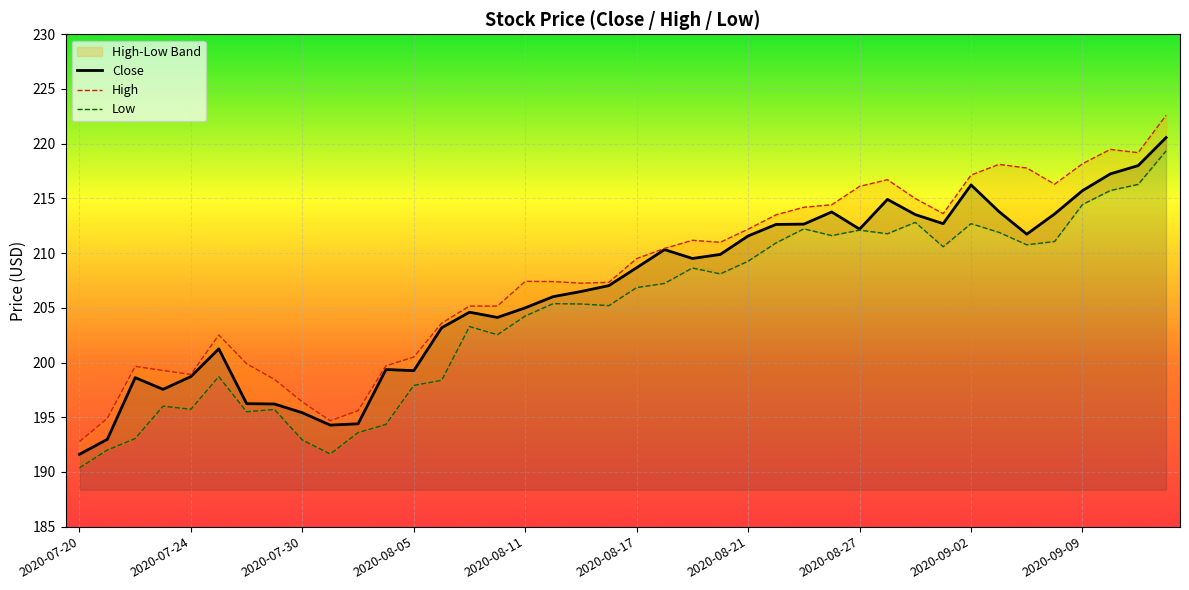

Which series has the largest total across all categories?

High